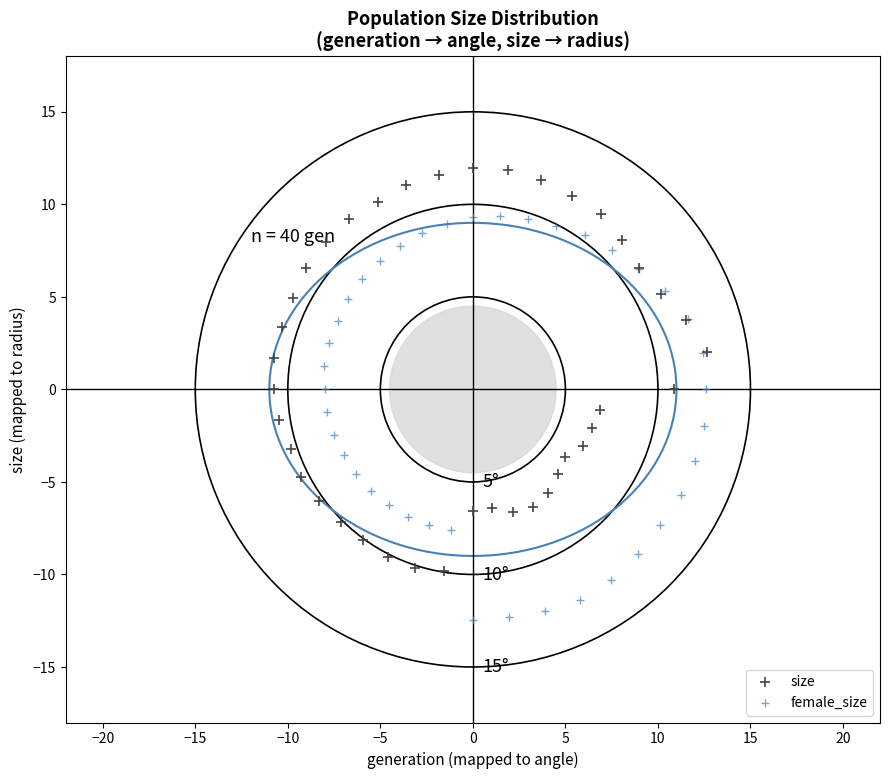

Which series reaches the minimum Y coordinate?

female_size